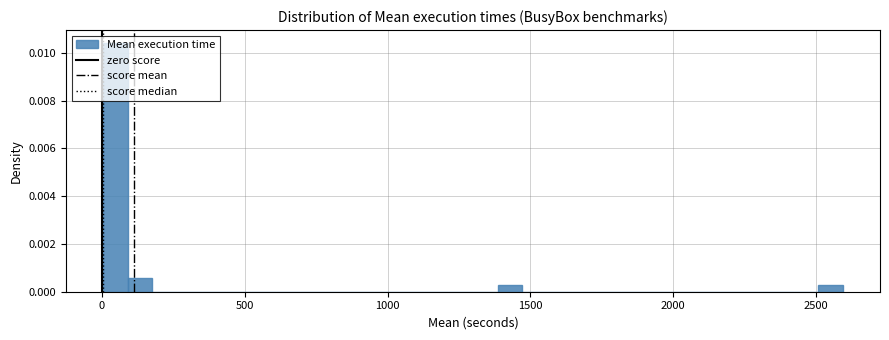

Around what value on the x-axis is the tallest bar? Give the approximate position of its centre, as read against the axis.

50